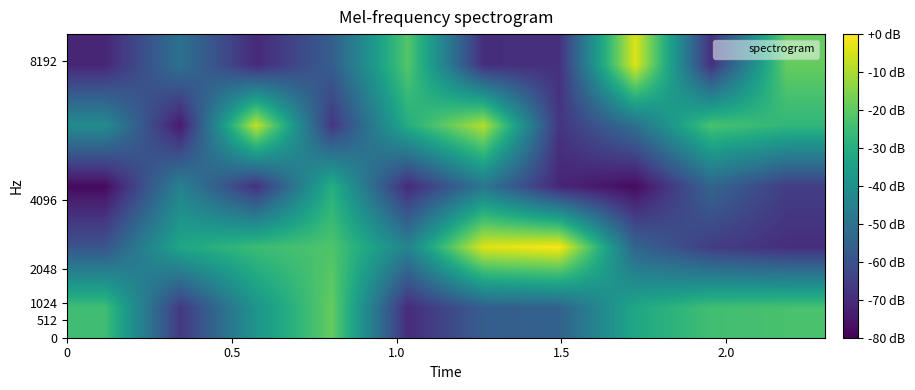

Reading left to right, transcribe all the data shown in this chart.

row_0: -24.4	-66.8	-38.5	-18.9	-70.1	-56.2	-55.0	-32.3	-24.3	-23.1
row_1: -59.0	-32.6	-25.3	-22.0	-44.2	-4.1	-0.7	-54.1	-65.5	-69.5
row_2: -77.7	-44.7	-68.7	-29.8	-70.5	-48.5	-71.5	-77.7	-54.1	-65.3
row_3: -41.3	-74.5	-7.4	-67.2	-30.5	-9.0	-68.0	-50.4	-23.1	-27.4
row_4: -71.5	-50.1	-70.5	-56.2	-21.3	-69.6	-68.8	-4.2	-68.8	-18.8